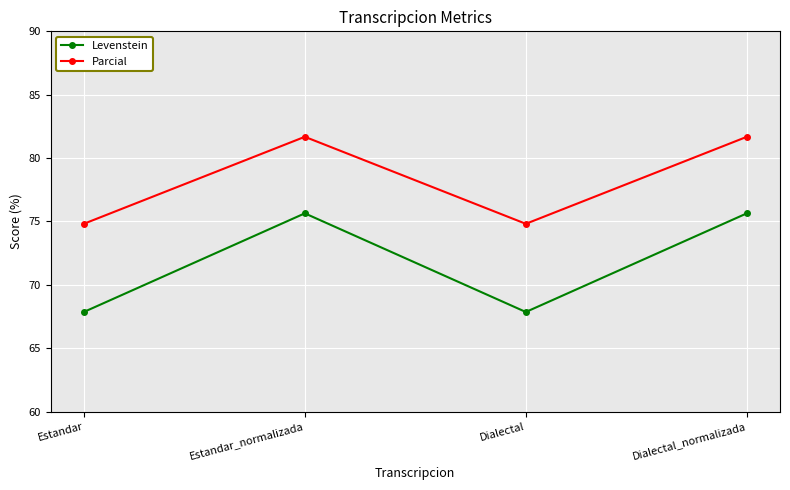

What is the value of the Parcial point at the 4th from the left?

81.7